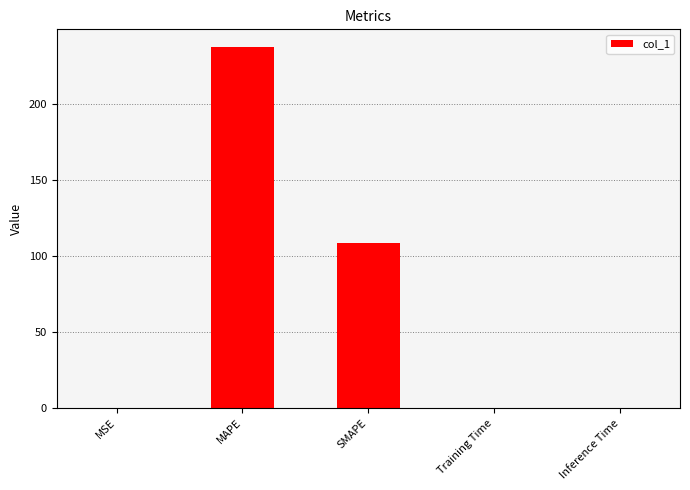

What is the sum of the values at MAPE and SMAPE?

345.4